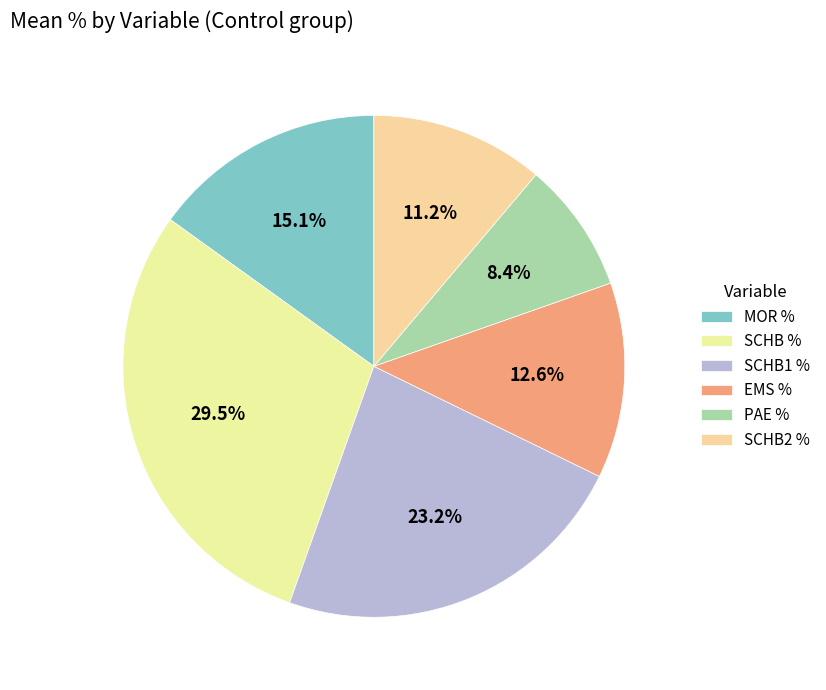

Rank the categories by value from highest to lowest.

SCHB %, SCHB1 %, MOR %, EMS %, SCHB2 %, PAE %